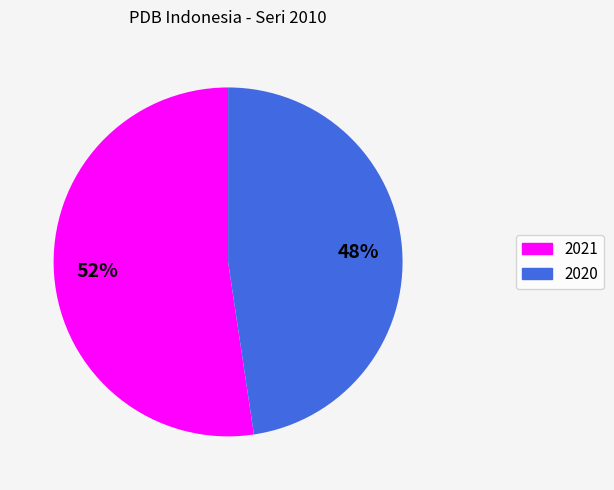

To the nearest percent, what portion does 2020 represent?

48%